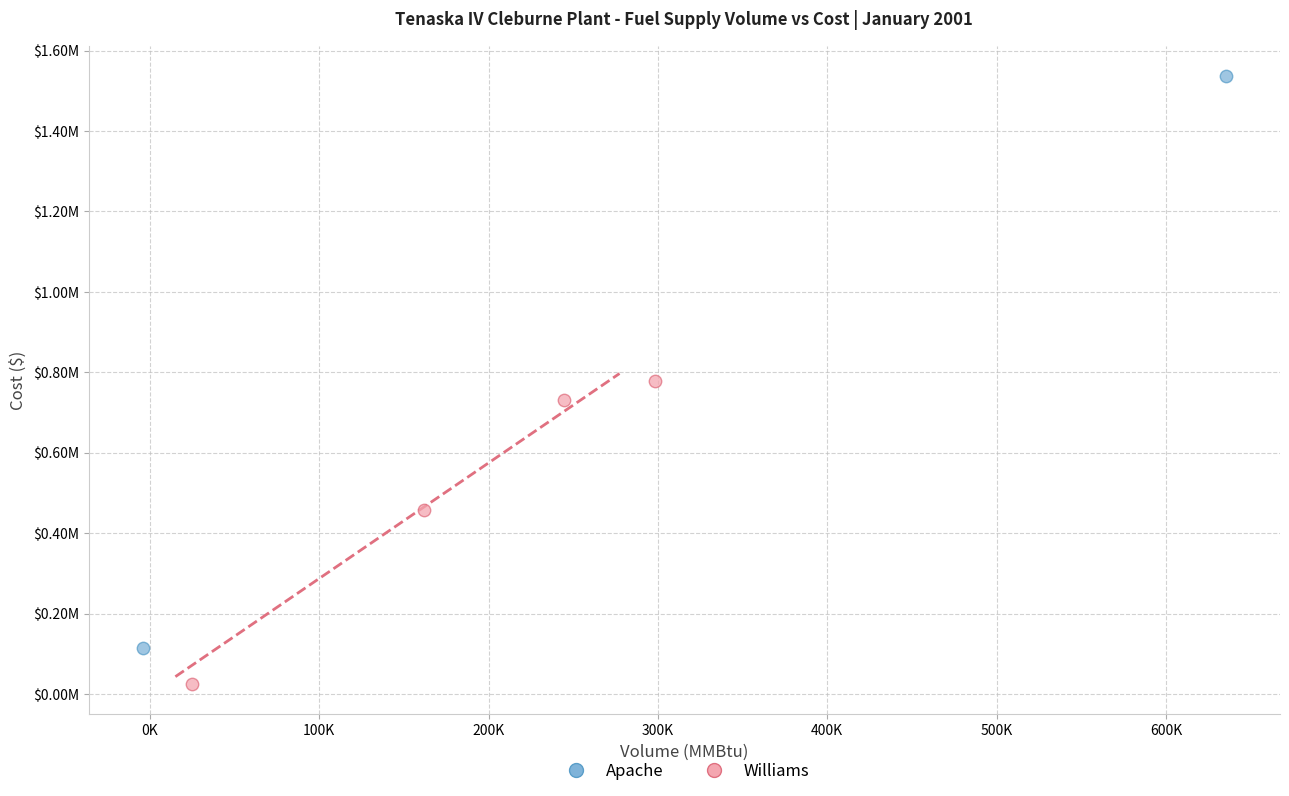

Which series reaches the maximum Y coordinate?

Apache